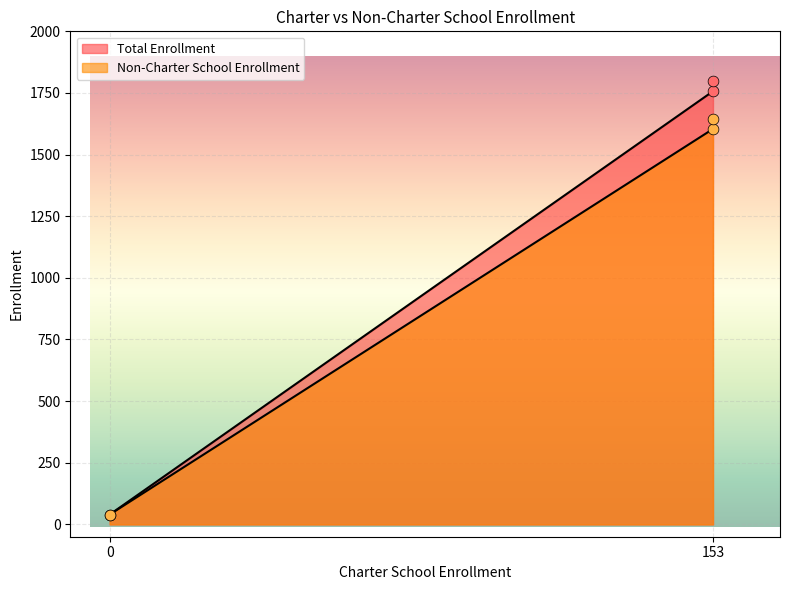

Which series contains the highest Y value?

Total Enrollment